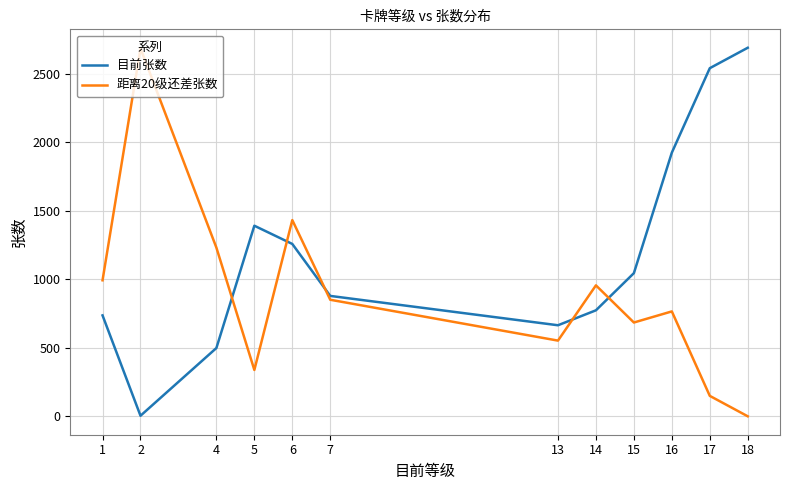

Reading left to right, extract all data points from this chart.

目前张数: 736	4	498	1390	1257	878	664	773	1044	1923	2539	2688
距离20级还差张数: 992	2684	1230	338	1431	850	552	955	684	765	149	0